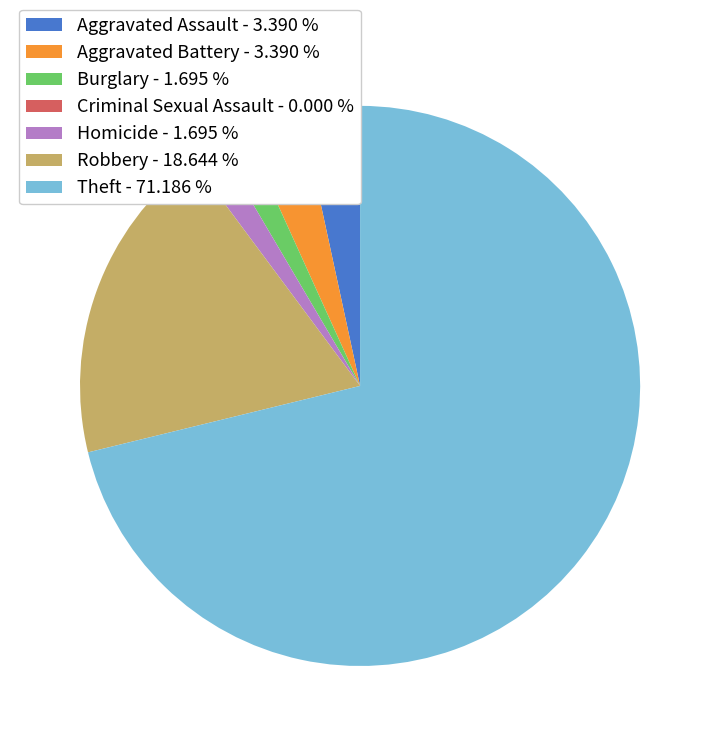

Which slice is the largest?

Theft